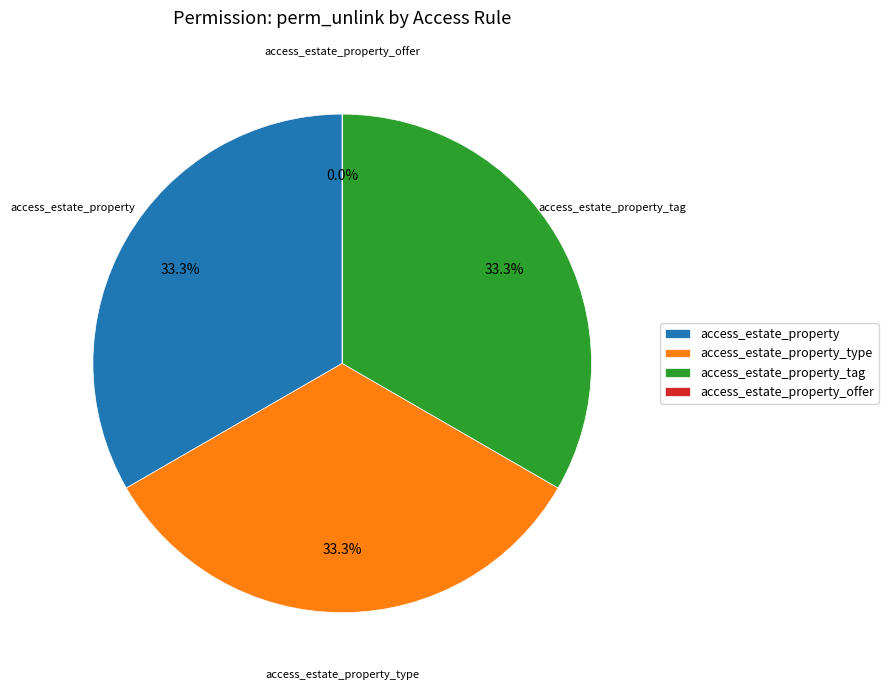

Which slice is the largest?

access_estate_property